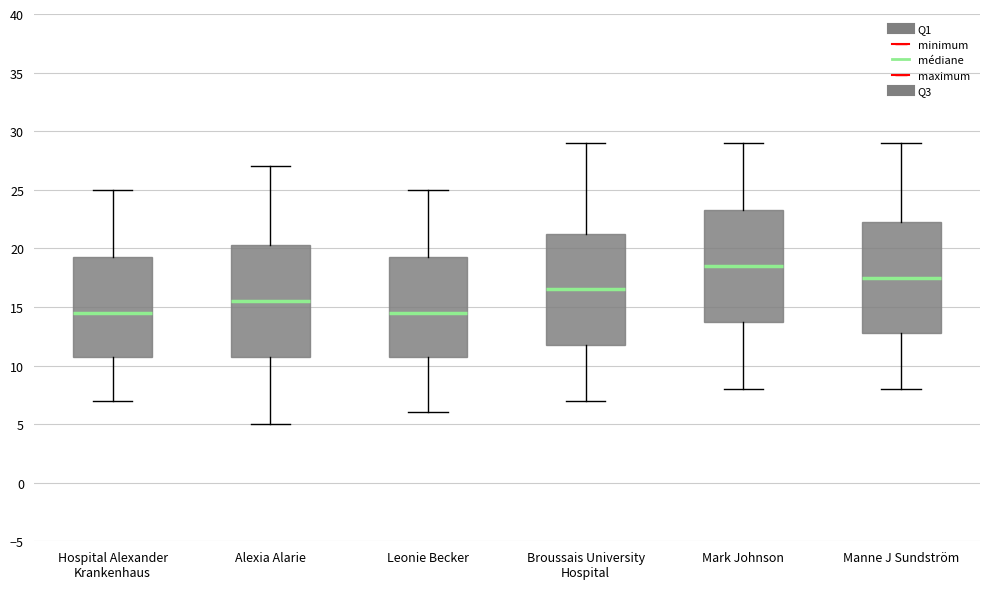

Reading left to right, read every box against the y-axis: the position of its median line, the range the box covers, and the ends of its whiskers. The values are not printed on the chart, so give them approximately, as read against the axis.

Hospital Alexander Krankenhaus: median 14.5, box 11.0 to 19.5, whiskers 7.0 to 25.0
Alexia Alarie: median 15.5, box 11.0 to 20.5, whiskers 5.0 to 27.0
Leonie Becker: median 14.5, box 11.0 to 19.5, whiskers 6.0 to 25.0
Broussais University Hospital: median 16.5, box 12.0 to 21.5, whiskers 7.0 to 29.0
Mark Johnson: median 18.5, box 14.0 to 23.5, whiskers 8.0 to 29.0
Manne J Sundström: median 17.5, box 13.0 to 22.5, whiskers 8.0 to 29.0